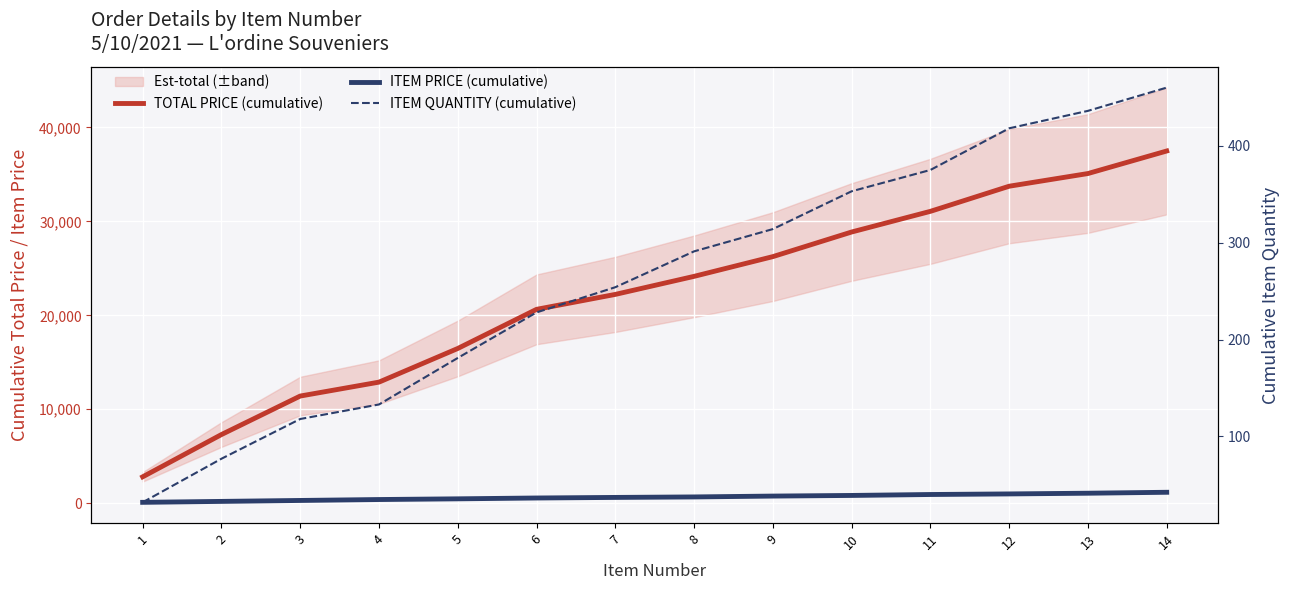

At which label does ITEM PRICE (cumulative) first exceed 662?

8